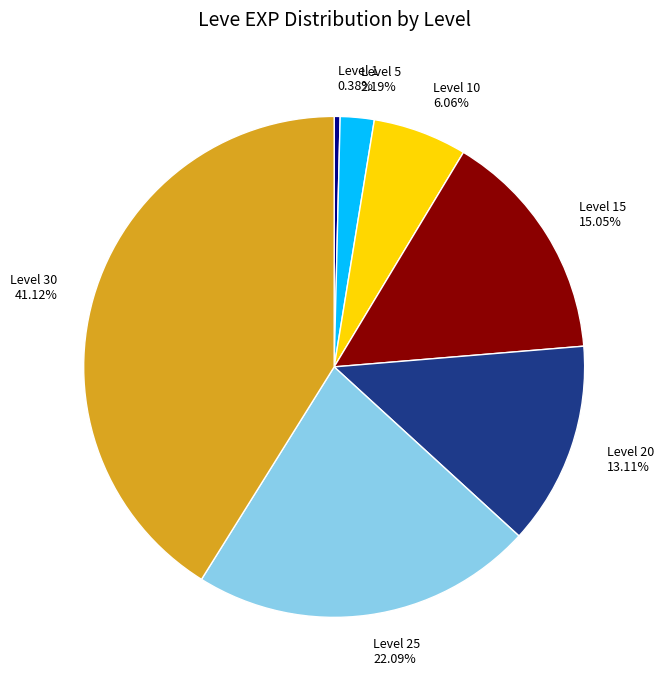

Which slice is the smallest?

Level 1 0.38%